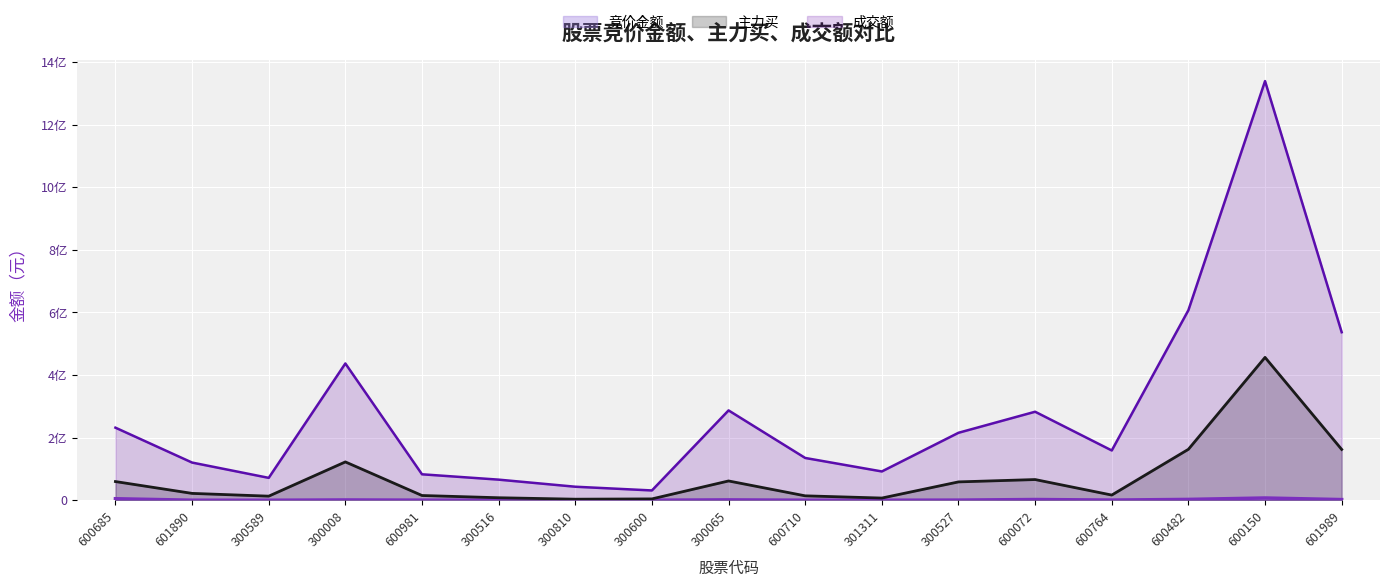

What is the maximum value shown in the chart?

1339331750